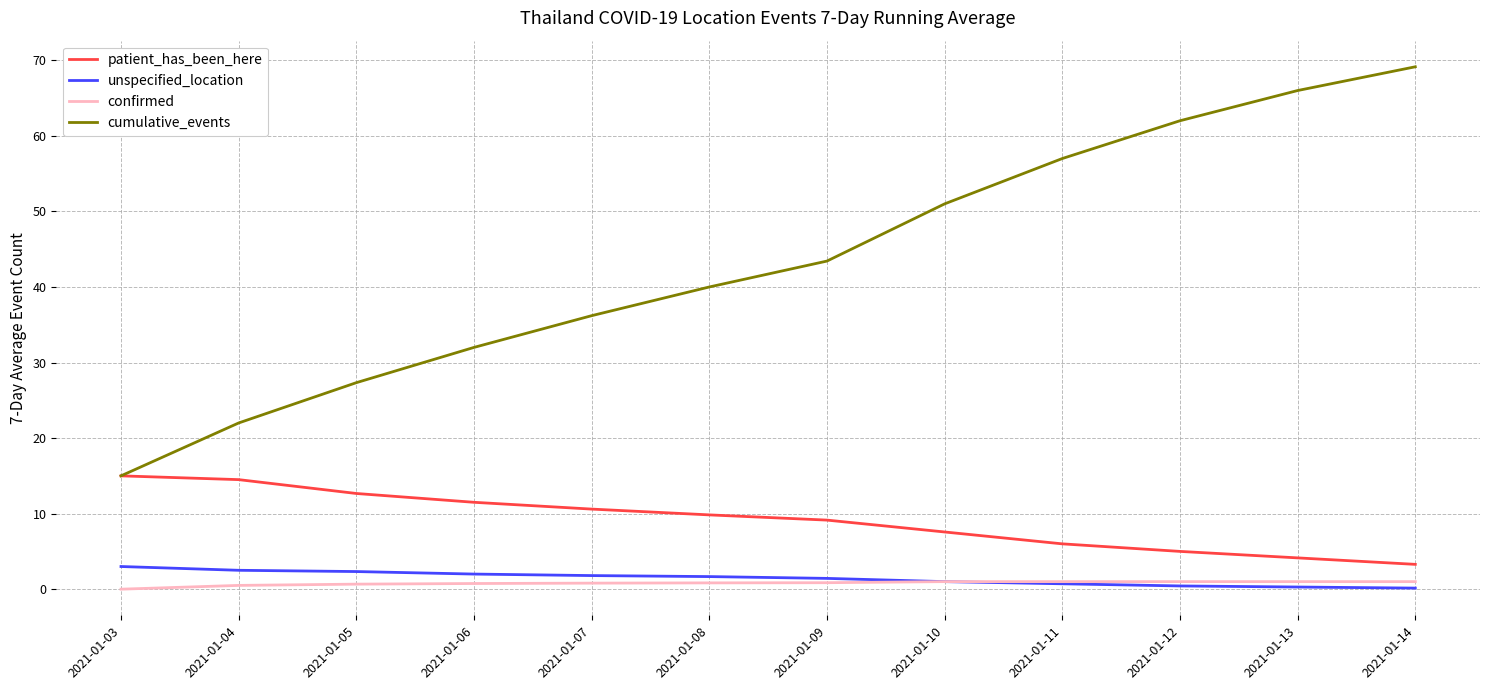

List the series in order of their peak value, lowest first.

confirmed, unspecified_location, patient_has_been_here, cumulative_events